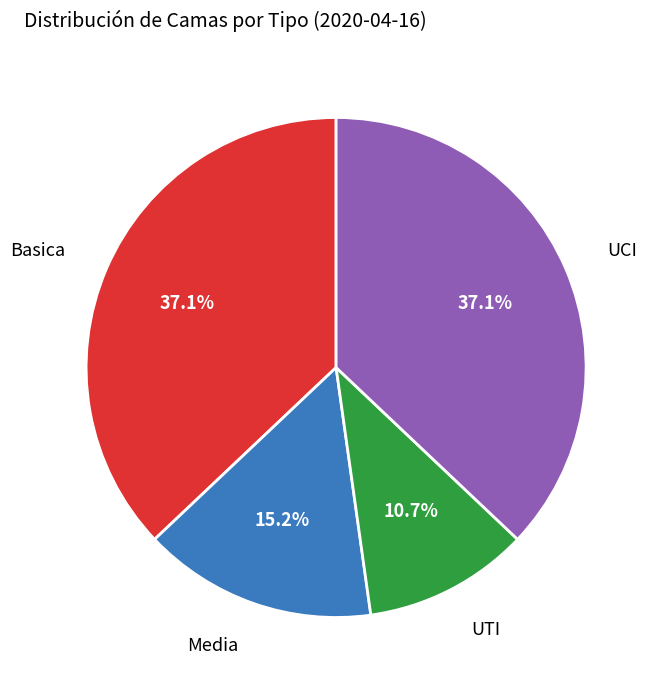

To the nearest percent, what is the average slice percentage?

25%